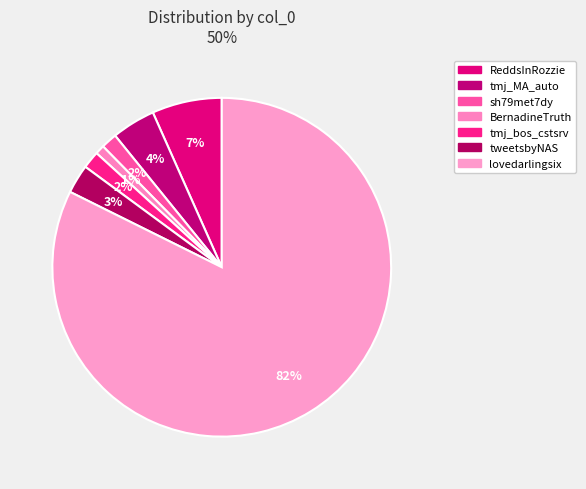

To the nearest percent, what is the combined percentage of BernadineTruth and tmj_bos_cstsrv?

3%